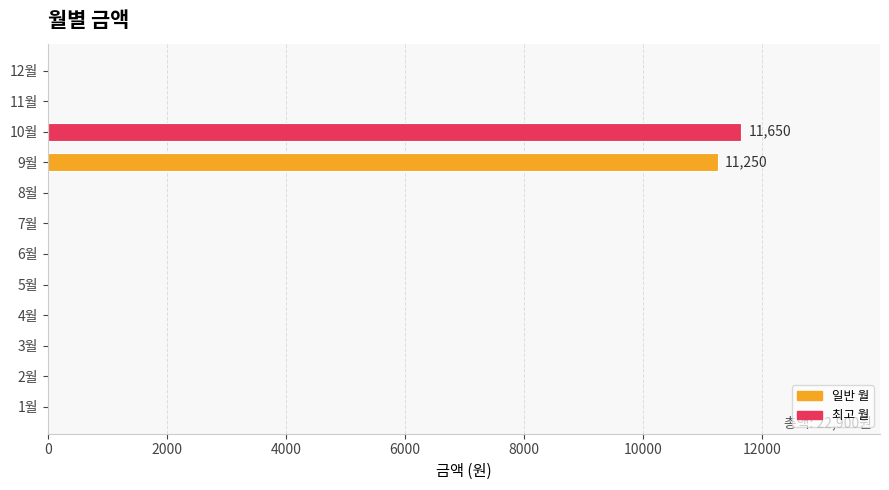

Are the bars horizontal?

Yes